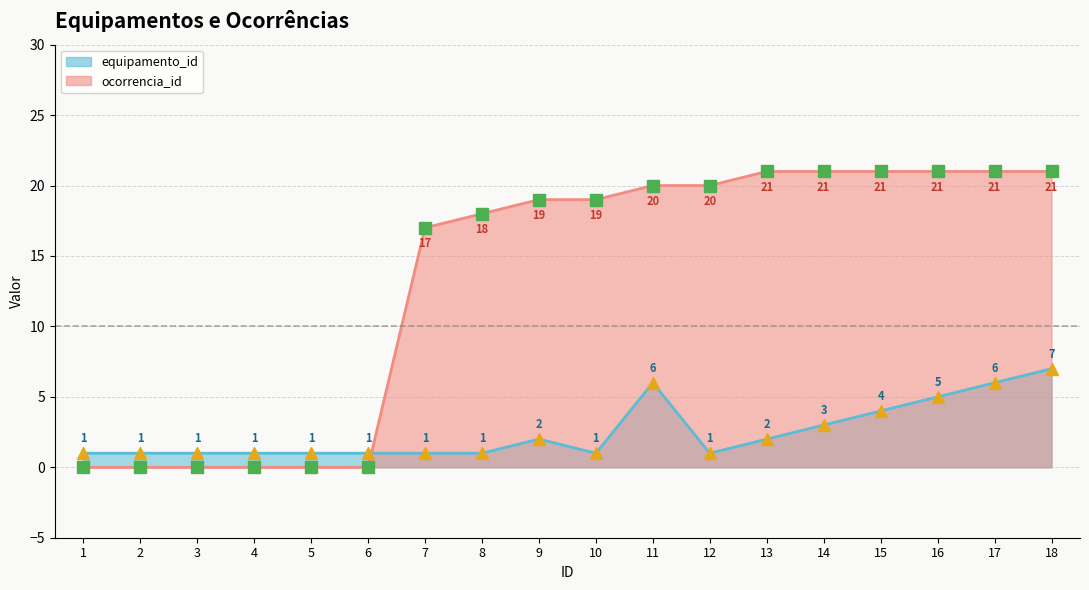

Rank the series by their maximum value, from lowest to highest.

equipamento_id, ocorrencia_id